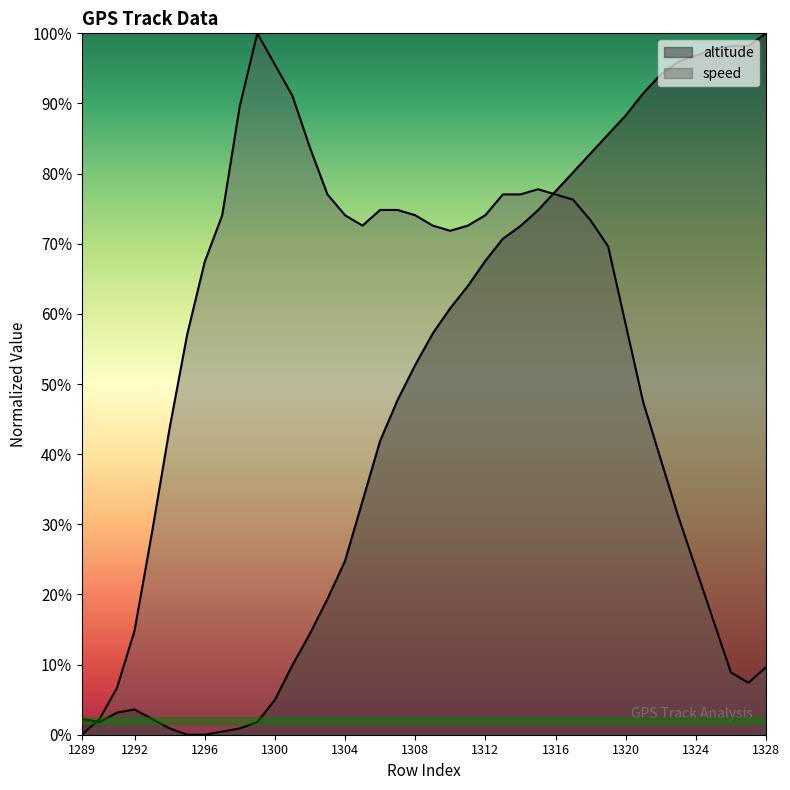

How many data points in speed are above 72?

21